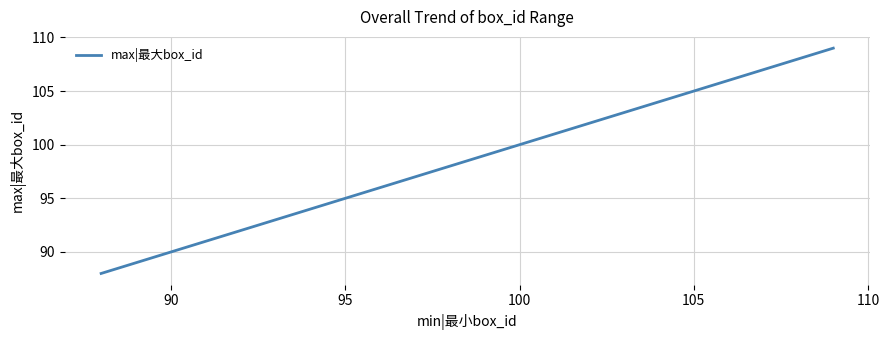

What is the greatest value displayed?

109